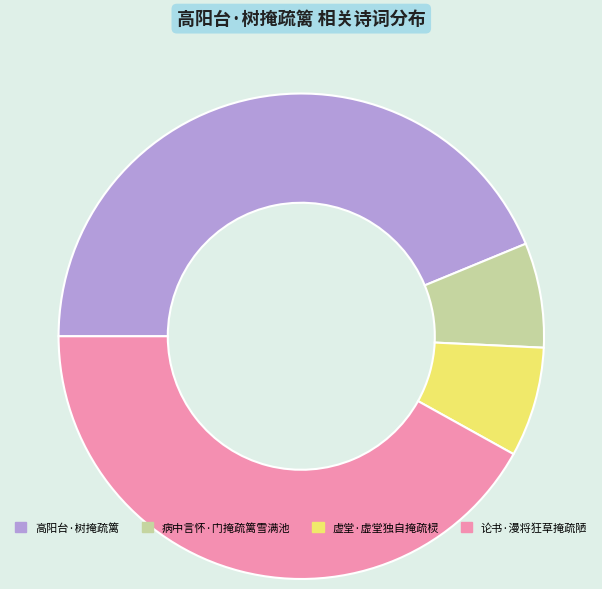

Is there any slice that represents more than half of the pie?

No